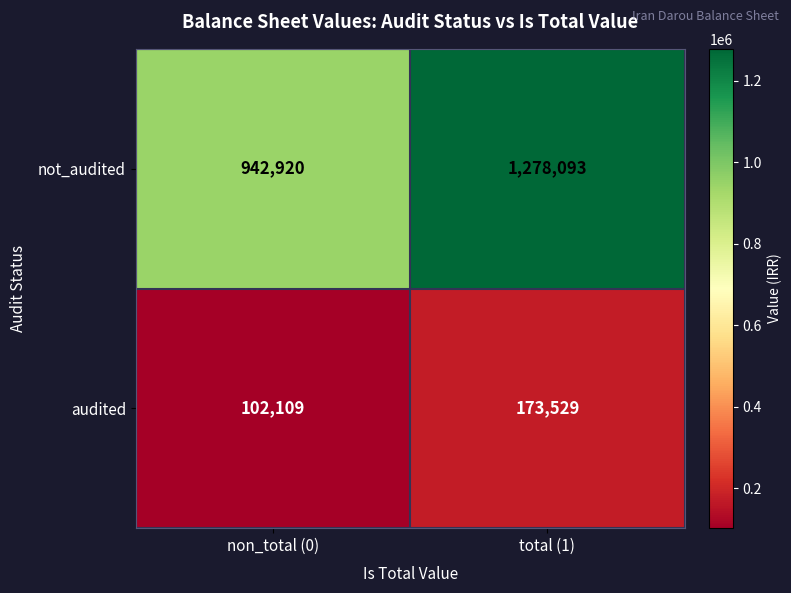

The value of not_audited at non_total (0) is 942920. True or false?

True